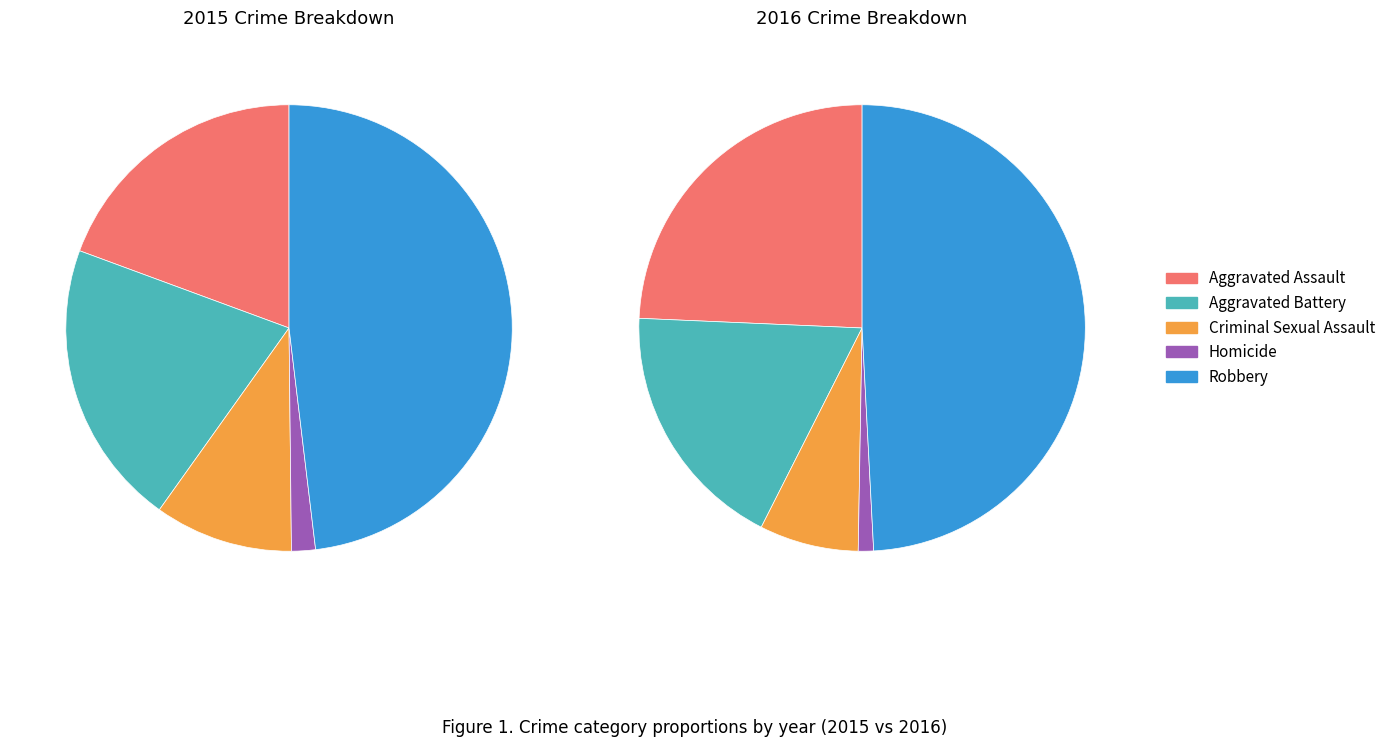

What is the change in value from Aggravated Assault to Aggravated Battery?

+4